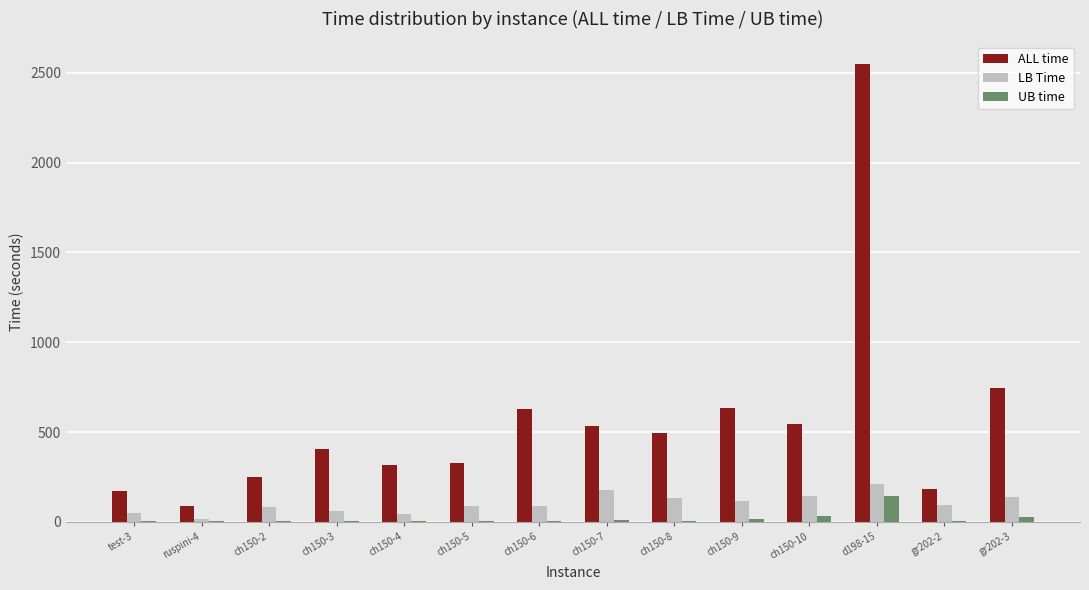

How many series are shown in this chart?

3